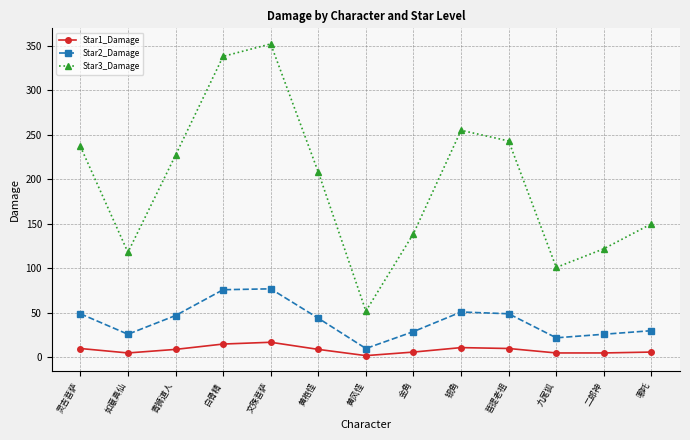

What is the difference between the Star1_Damage values at 菩提老祖 and 黄袍怪?

1